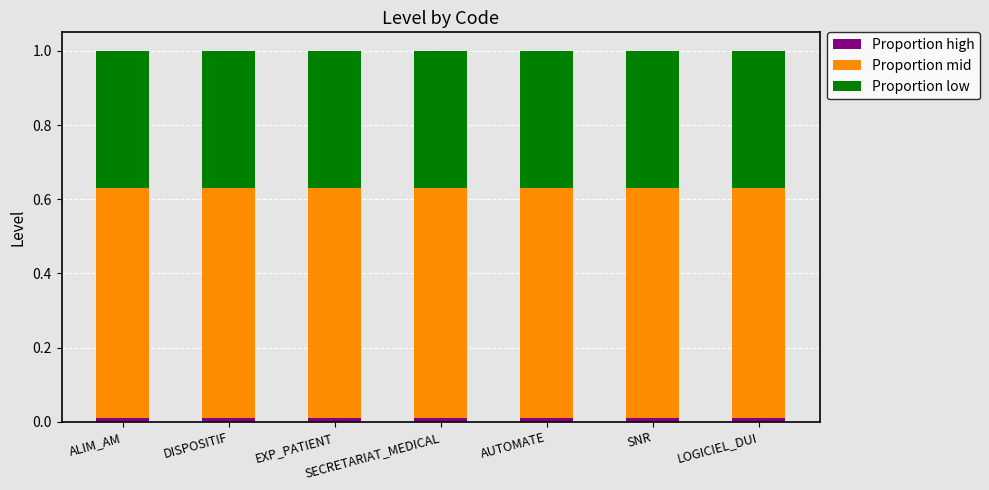

Is it true that Proportion high equals 0.0 at SNR?

False